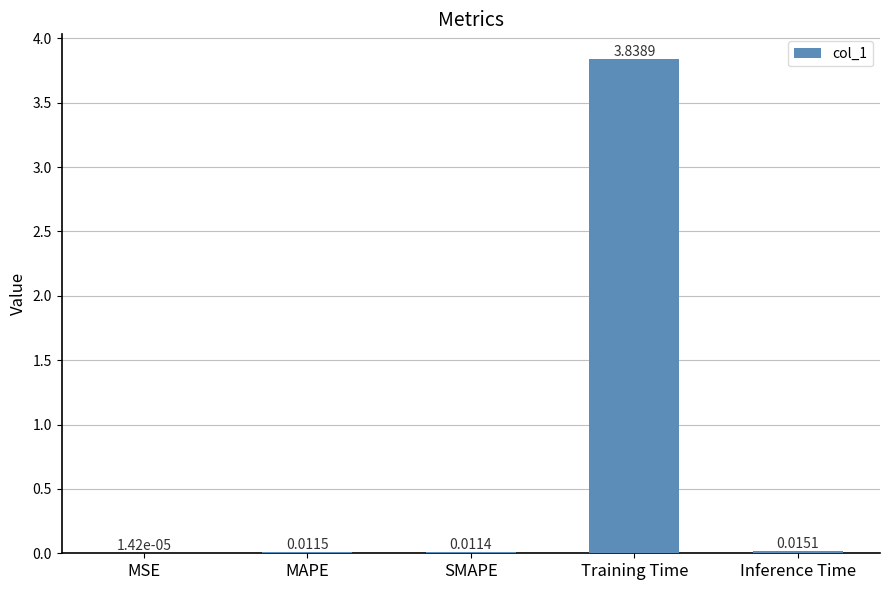

Which category has the highest value across all series?

Training Time